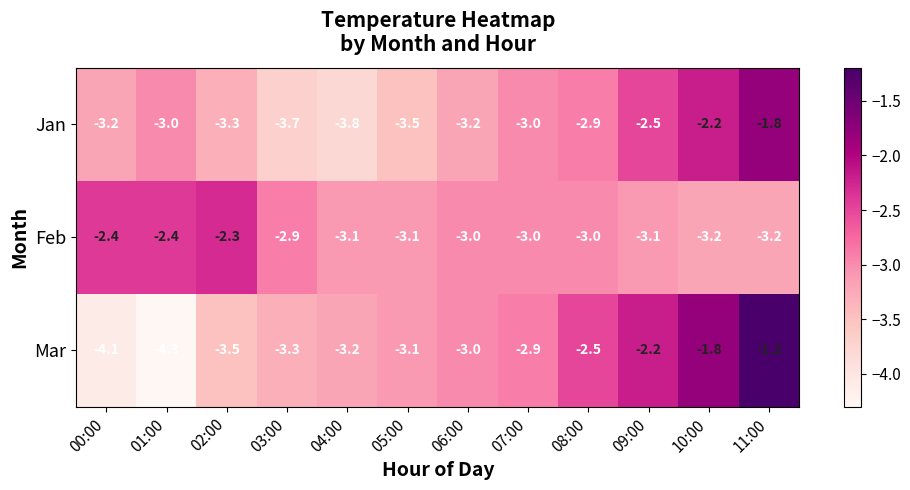

What is the difference between the second highest and minimum values in the Jan series?

1.6